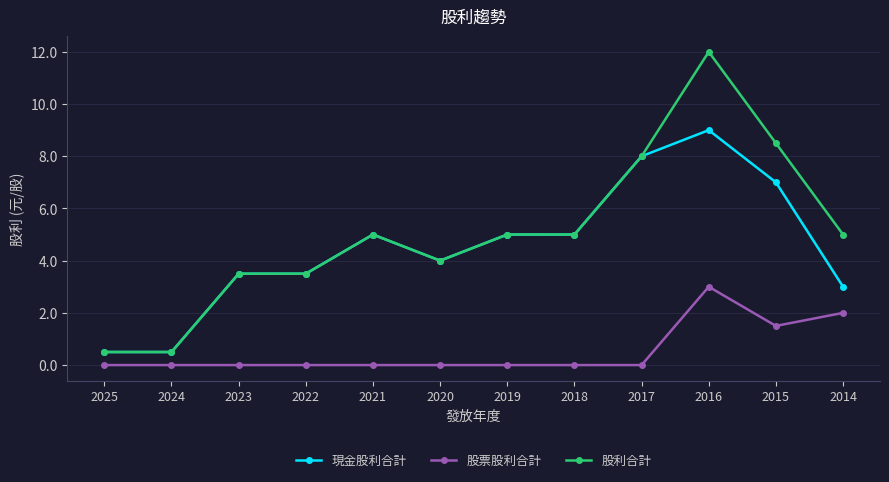

What is the sum of the 股利合計 values at 2018 and 2017?

13.0